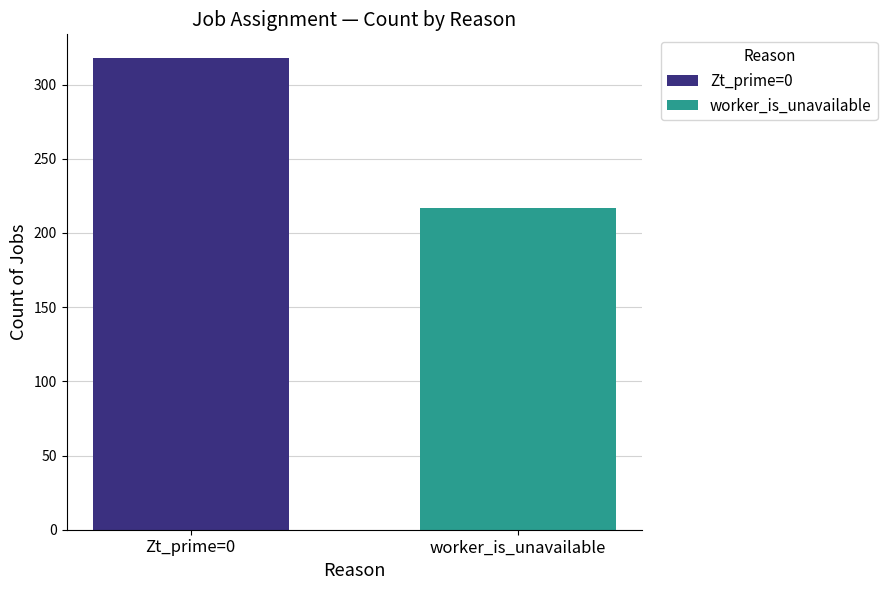

What is the greatest value displayed?

318